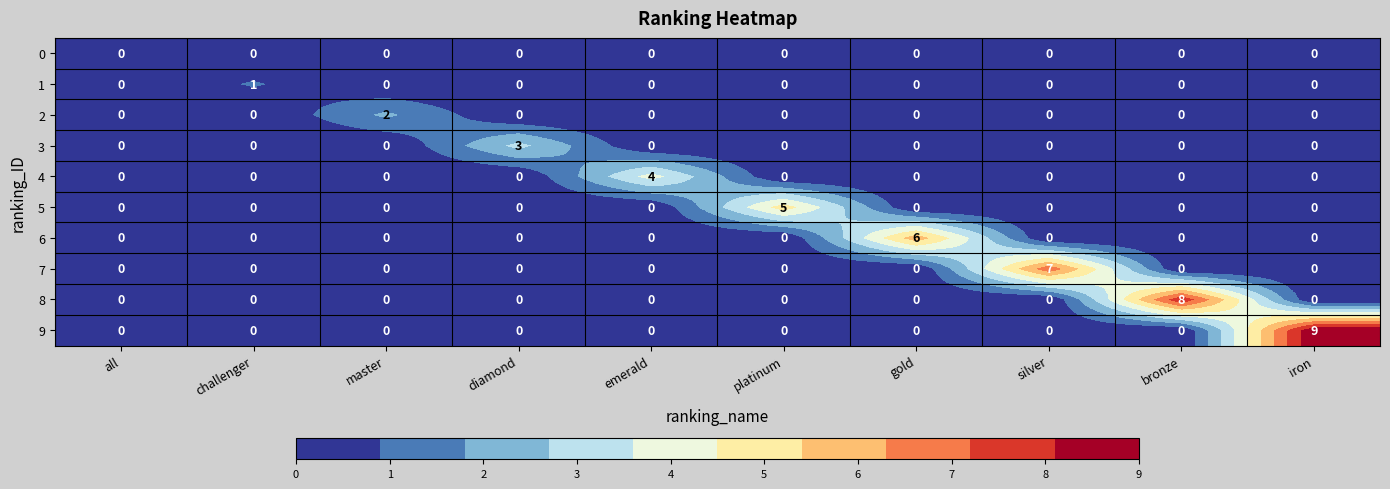

True or false: 1 has a value of 0 at emerald.

True